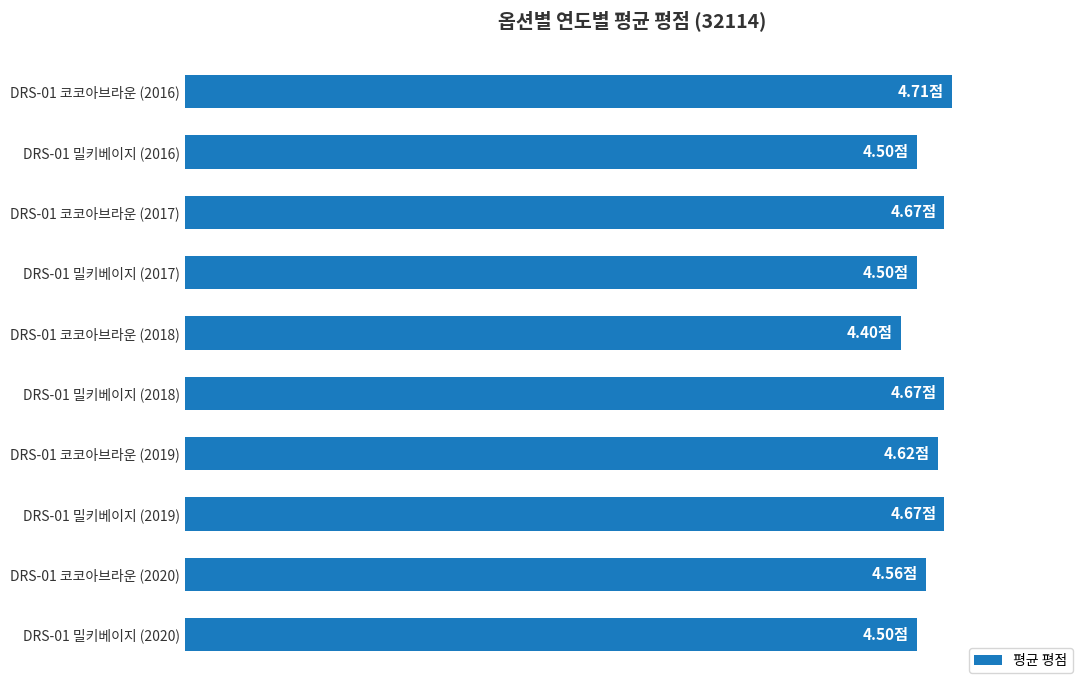

What is the smallest value displayed?

4.4